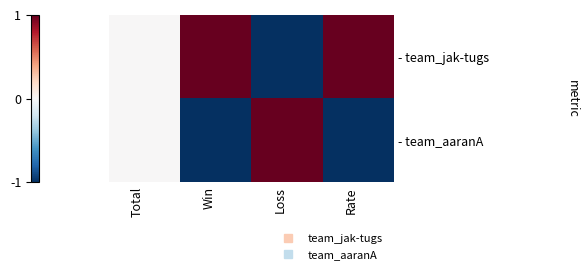

Which series changed the most between Win and Loss?

- team_jak-tugs